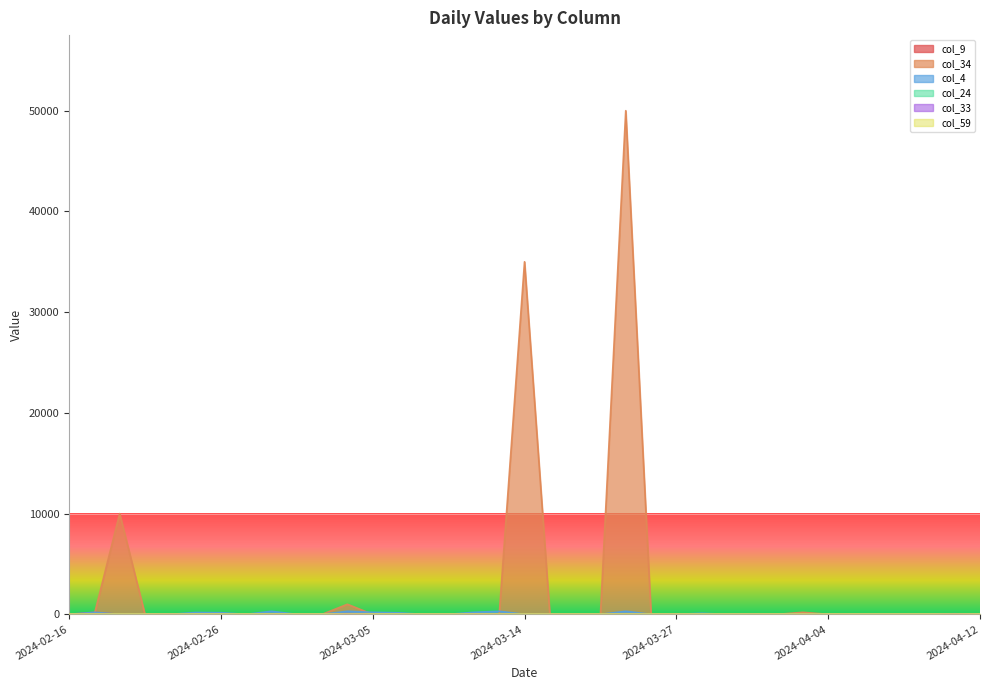

What is the greatest value displayed?

50000